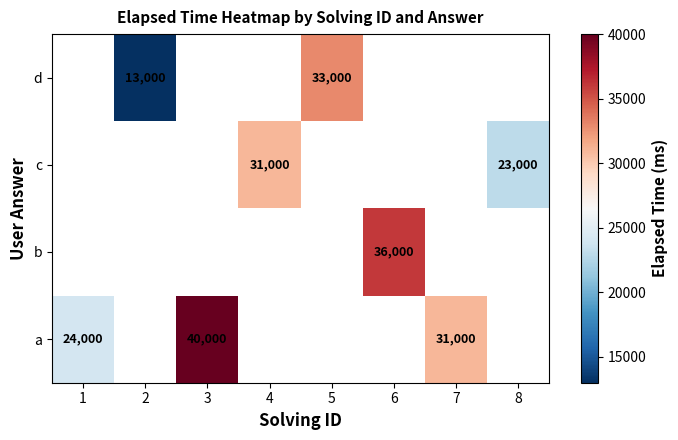

True or false: d has a value of 33000 at 5.

True